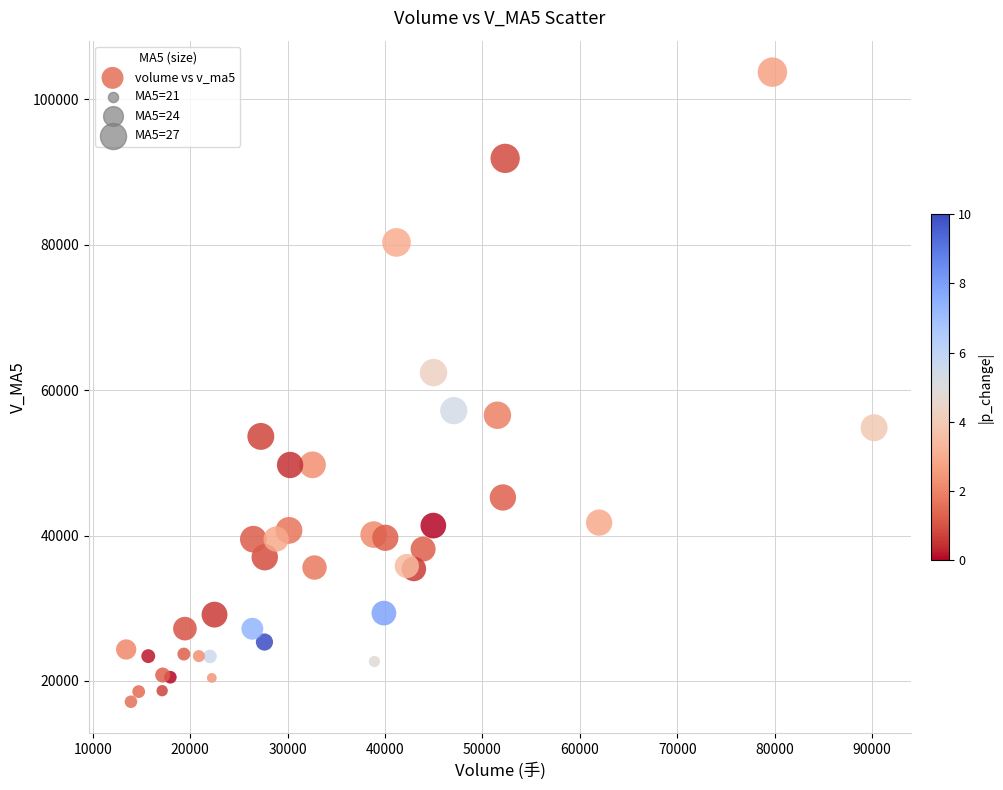

What Y value in the scatter plot is closest to 60436?

62412.0